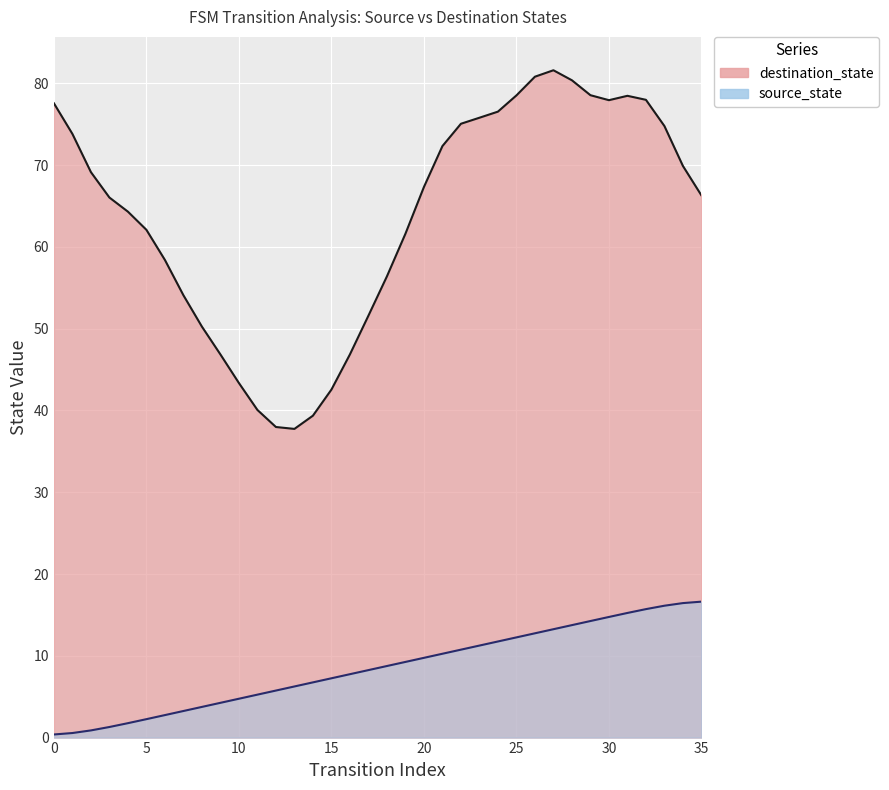

Where does the data first go above 8?

17